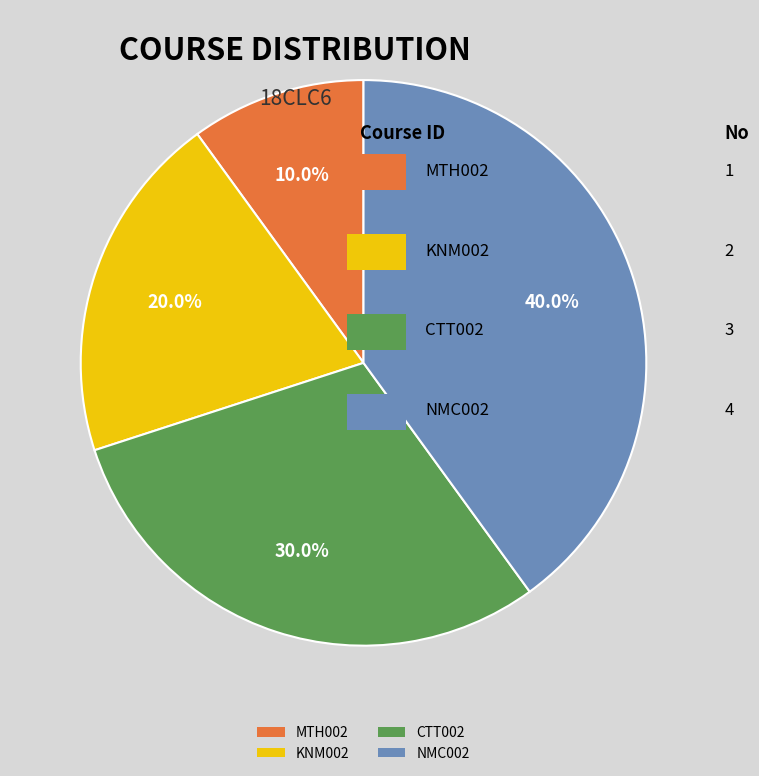

To the nearest percent, what portion does NMC002 represent?

40%